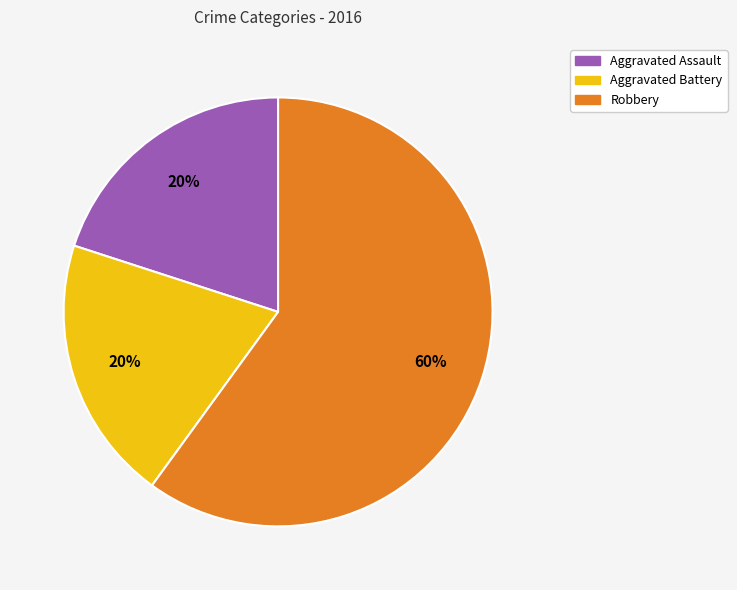

What percentage is the Aggravated Battery slice, to the nearest percent?

20%